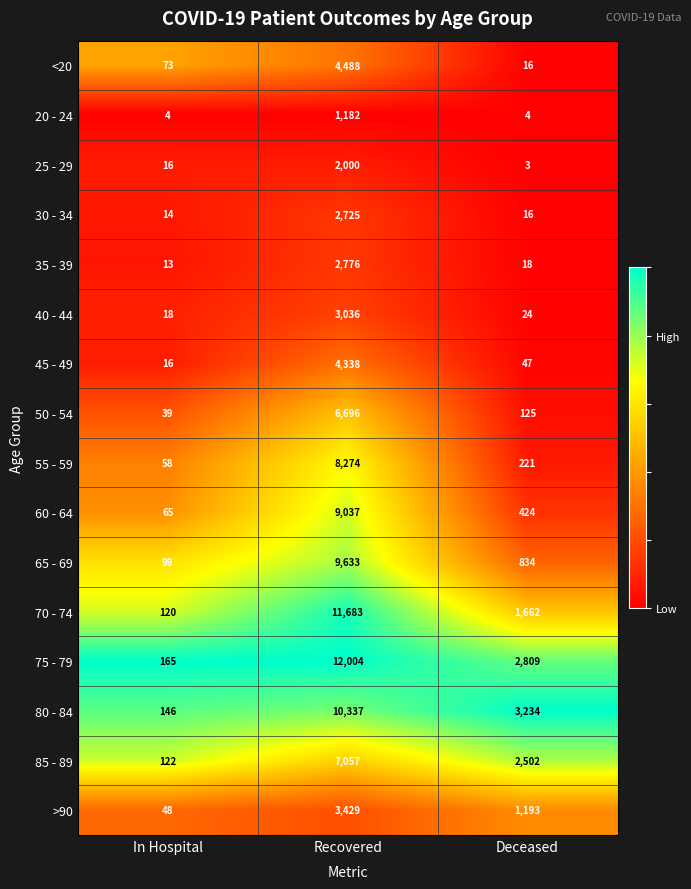

The value of 20 - 24 at Recovered is 1182. True or false?

True